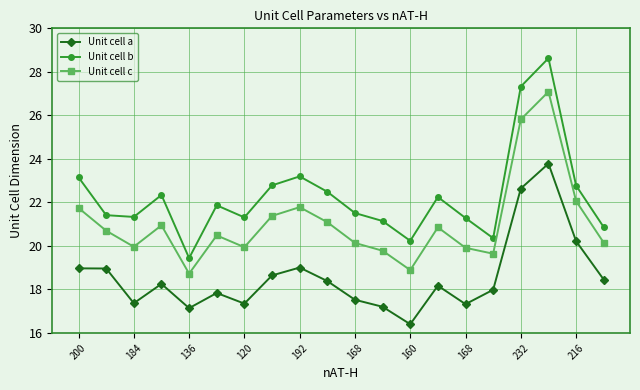

Which series has the largest total across all categories?

Unit cell b